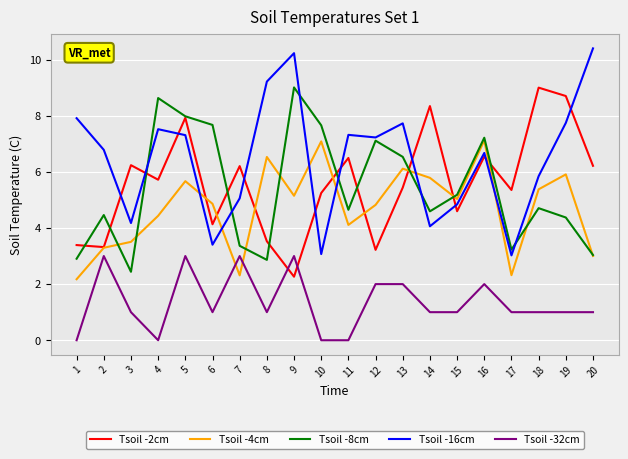

At which category does Tsoil -32cm reach its first local peak?

2